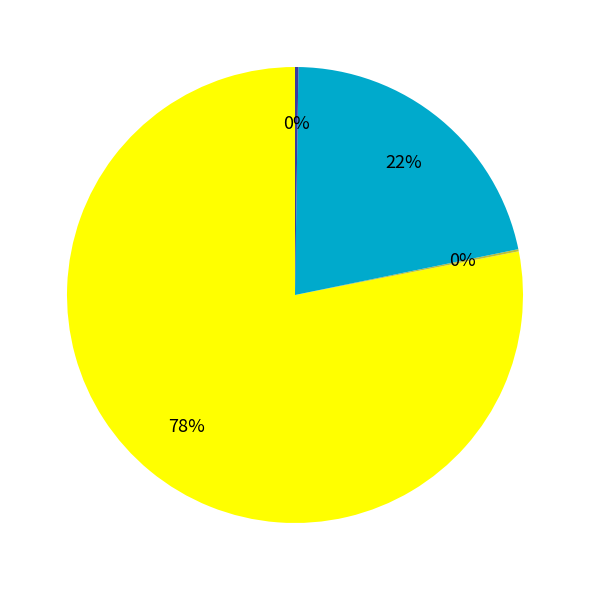

Is there a majority slice in this chart?

Yes